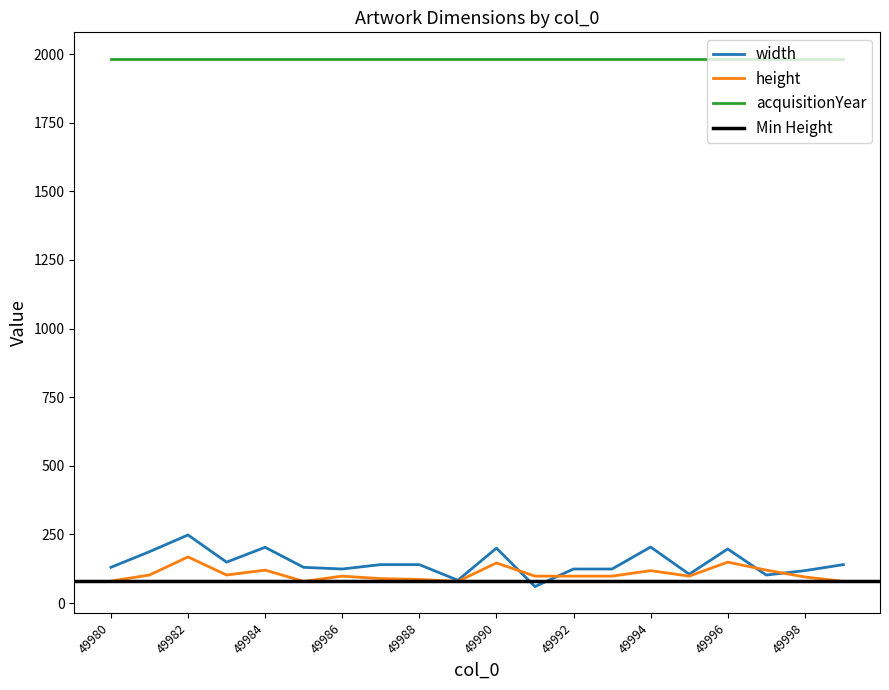

How many values in the width series exceed 140?

7